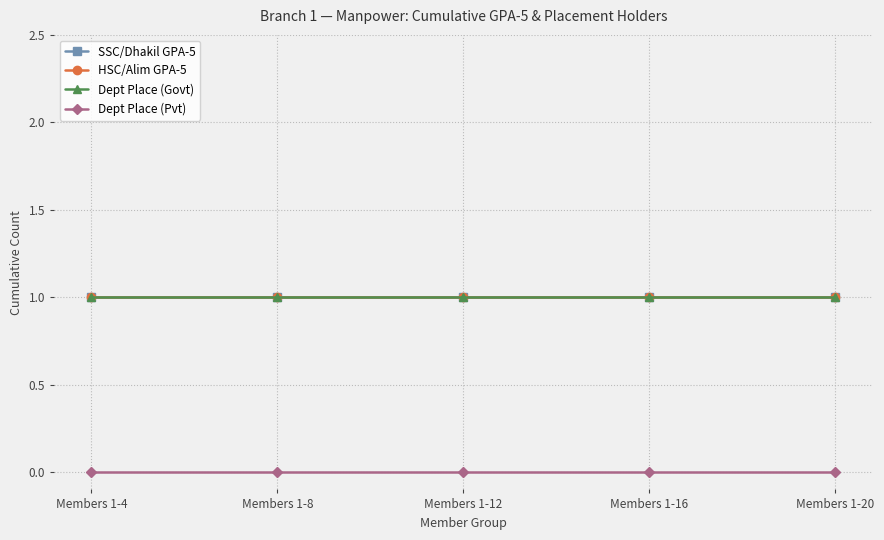

Reading left to right, list all the values displayed in this chart.

SSC/Dhakil GPA-5: 1	1	1	1	1
HSC/Alim GPA-5: 1	1	1	1	1
Dept Place (Govt): 1	1	1	1	1
Dept Place (Pvt): 0	0	0	0	0